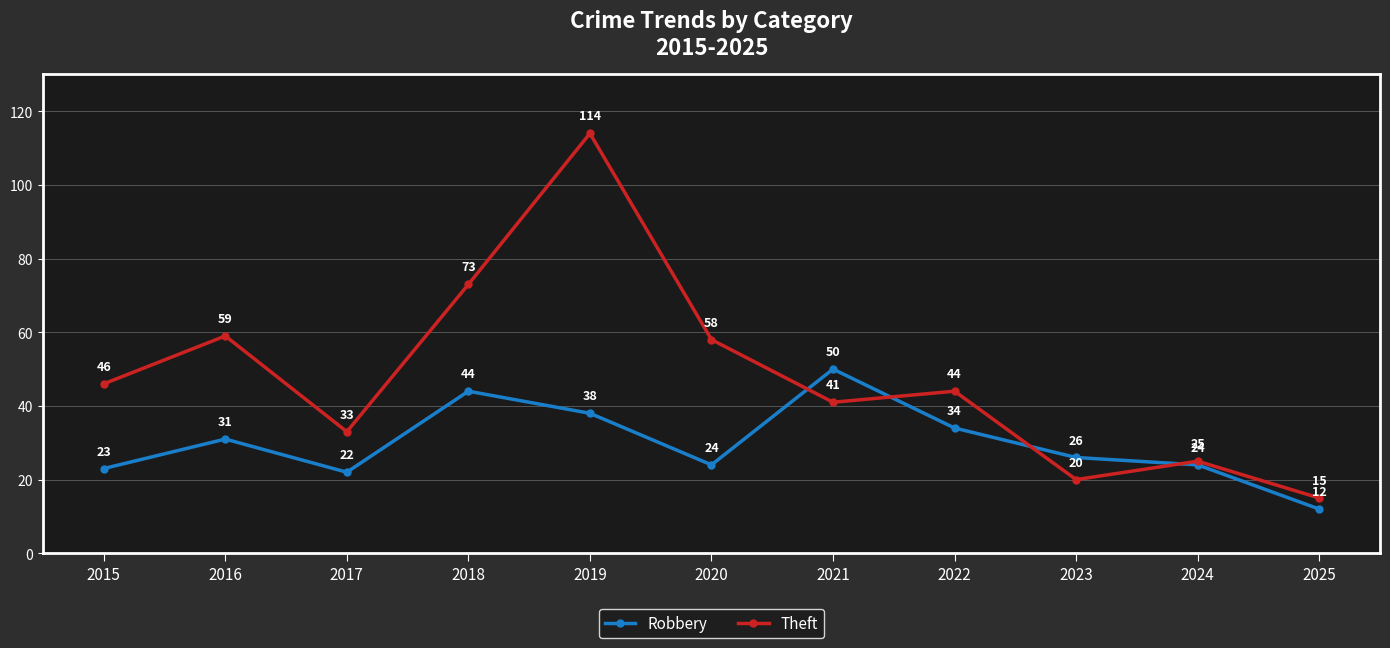

Count the number of data series in this chart.

2